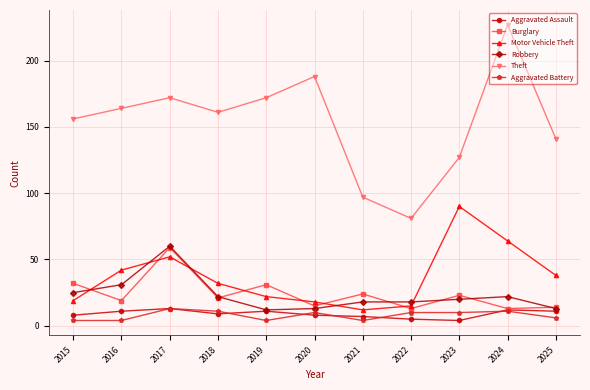

What is the value of the Aggravated Battery point at the 3rd from the left?

13